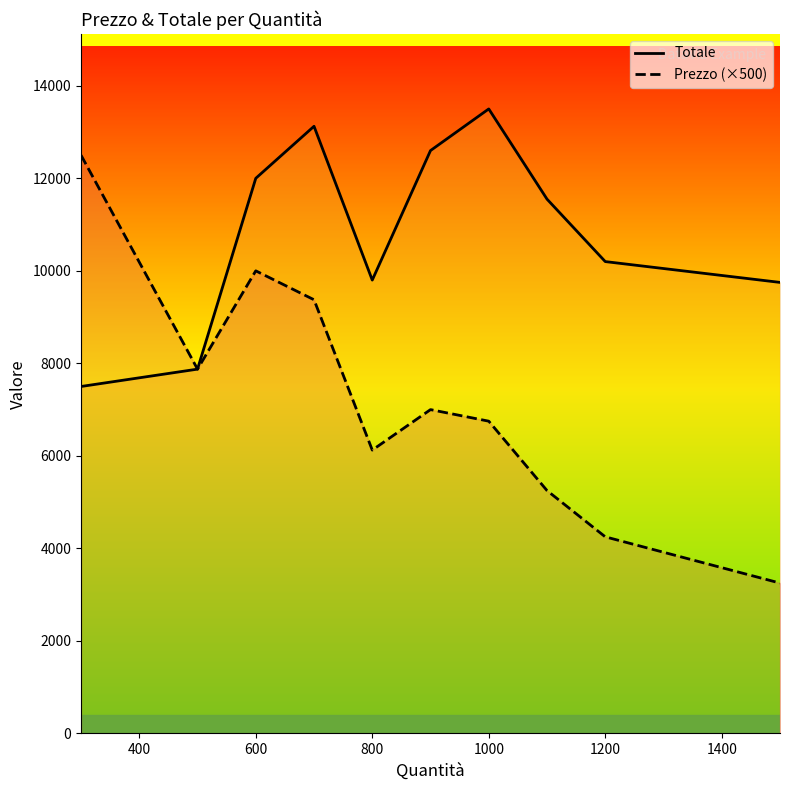

What is the lowest value of the Totale series?

7500